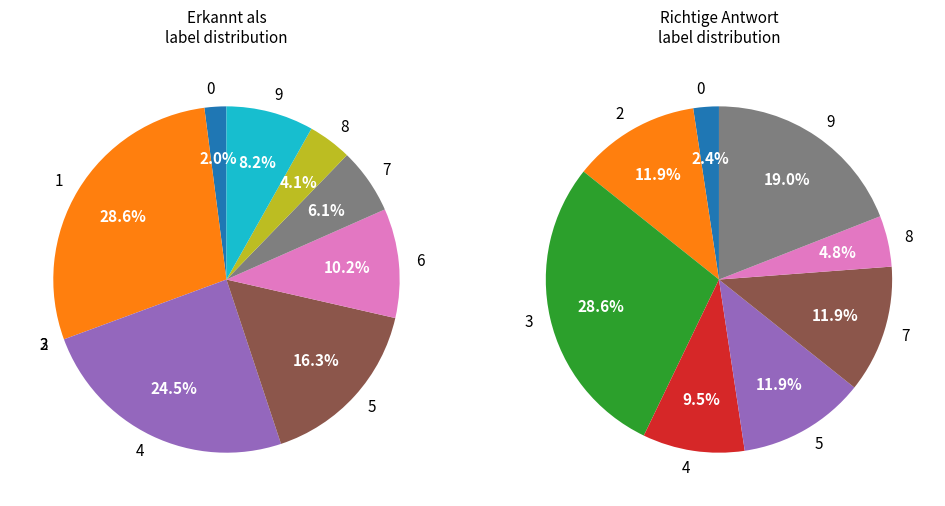

To the nearest percent, what is the average slice percentage?

10%